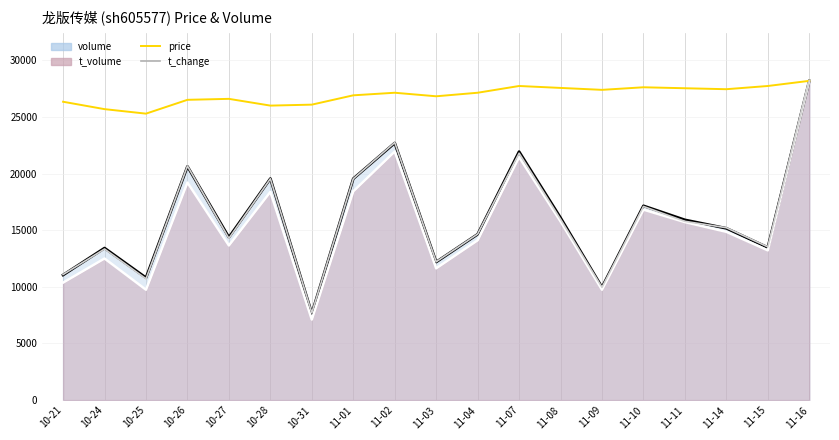

Which series has the widest spread of values?

t_change